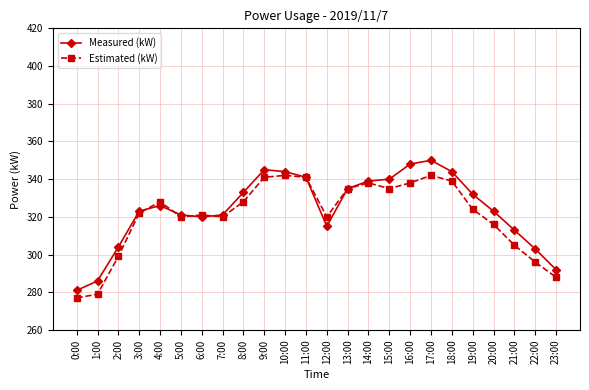

What is the highest value of the Estimated (kW) series?

342